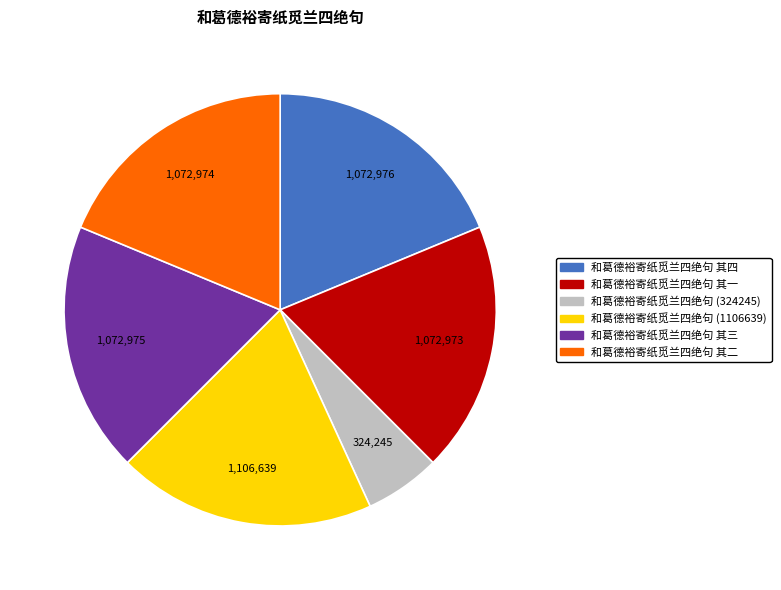

What is the smallest slice in the pie chart?

和葛德裕寄纸觅兰四绝句 (324245)